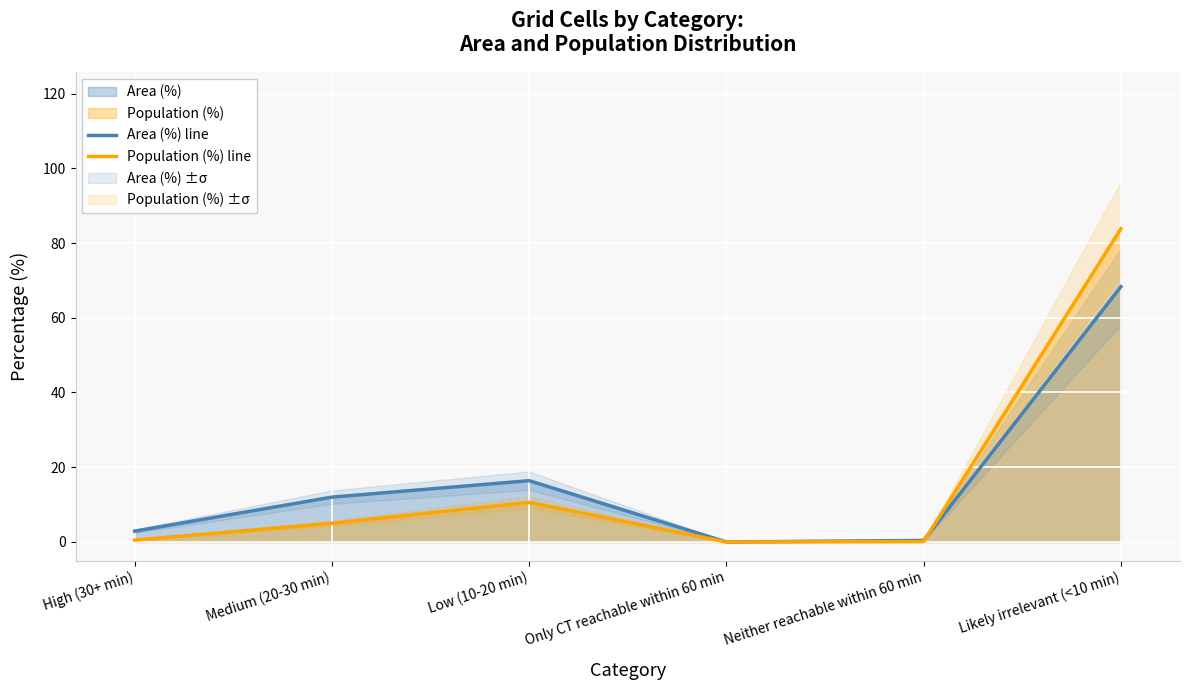

Reading left to right, list all the values displayed in this chart.

Area (%) line: High (30+ min)=2.9	Medium (20-30 min)=12.0	Low (10-20 min)=16.4	Only CT reachable within 60 min=0.0	Neither reachable within 60 min=0.4	Likely irrelevant (<10 min)=68.3
Population (%) line: High (30+ min)=0.5	Medium (20-30 min)=5.0	Low (10-20 min)=10.6	Only CT reachable within 60 min=0.0	Neither reachable within 60 min=0.1	Likely irrelevant (<10 min)=83.8